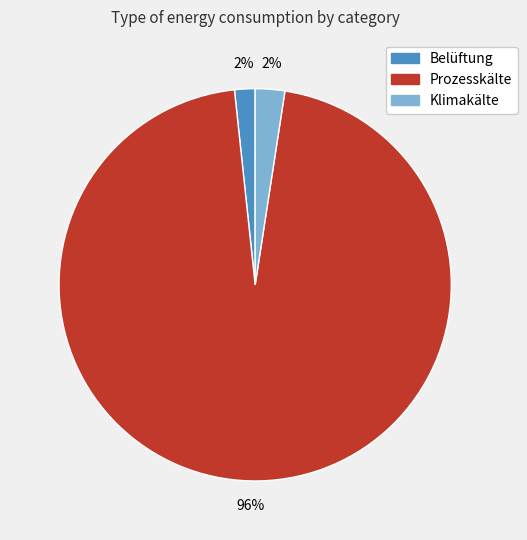

Which slice is the largest?

Prozesskälte